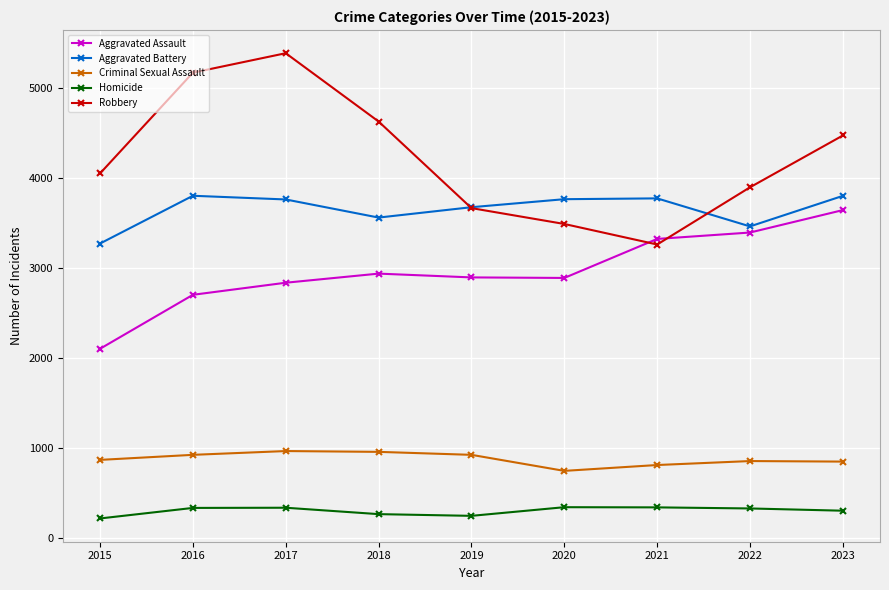

True or false: Homicide and Aggravated Battery cross at least once.

False